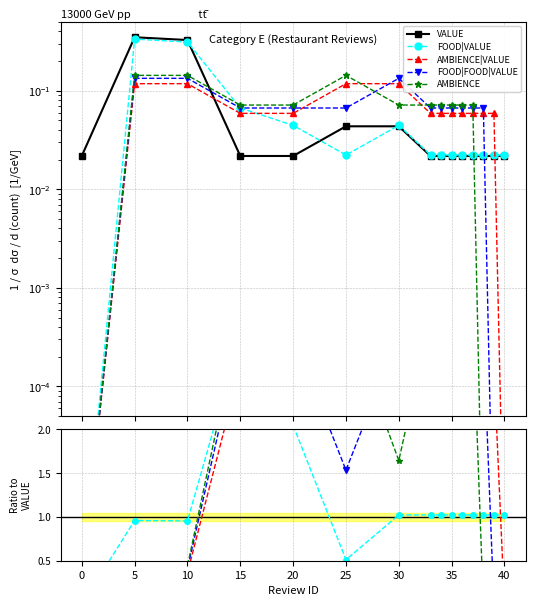

How many lines are shown in the chart?

5